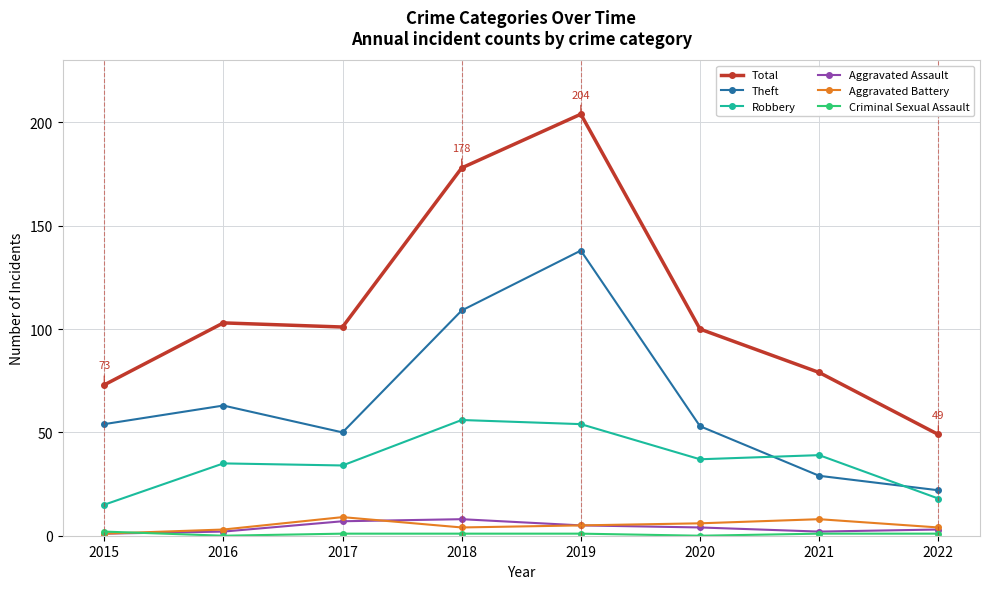

The Robbery series shows 25 at 2020. True or false?

False